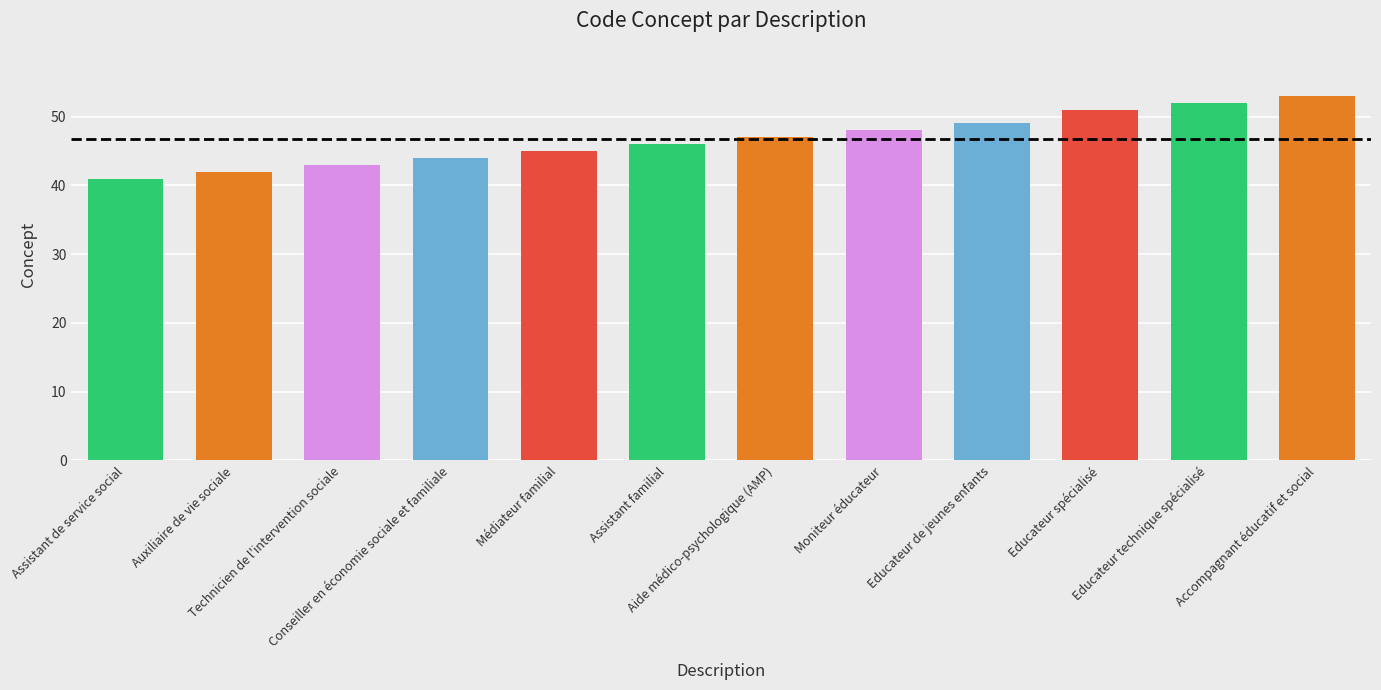

Where is the data nearest to the value 47?

Aide médico-psychologique (AMP)